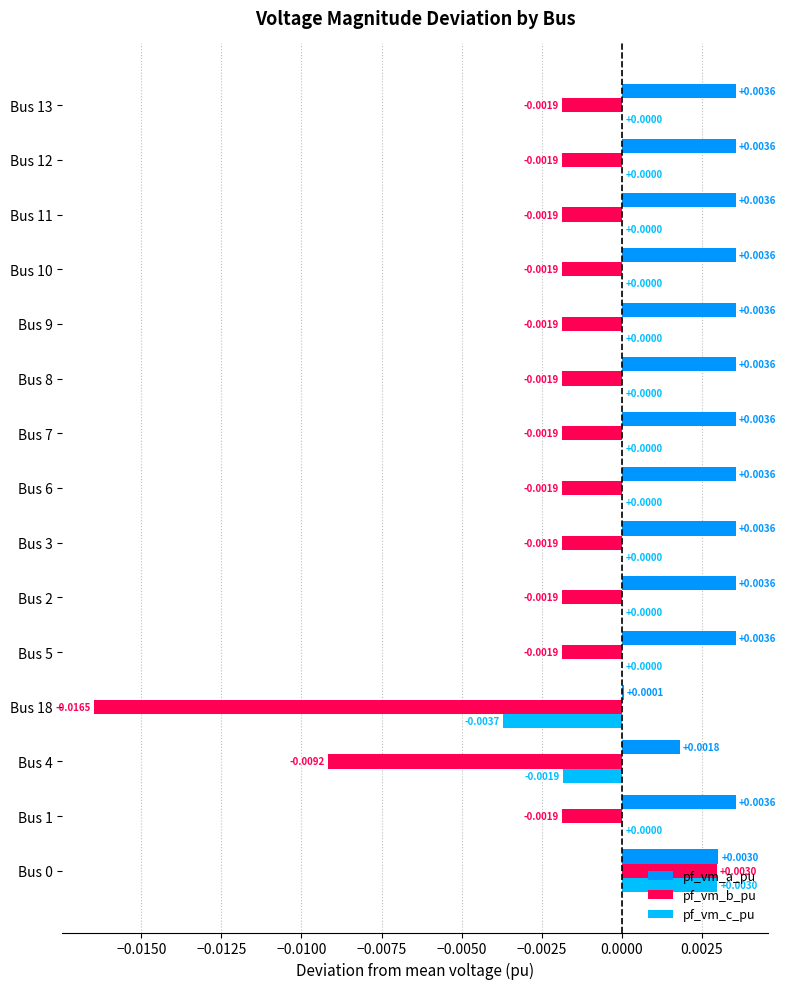

Between Bus 0 and Bus 6, which series saw the biggest shift?

pf_vm_b_pu